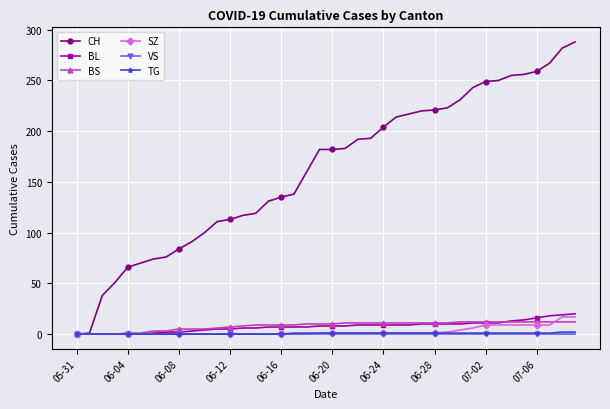

Which series has the widest spread of values?

CH